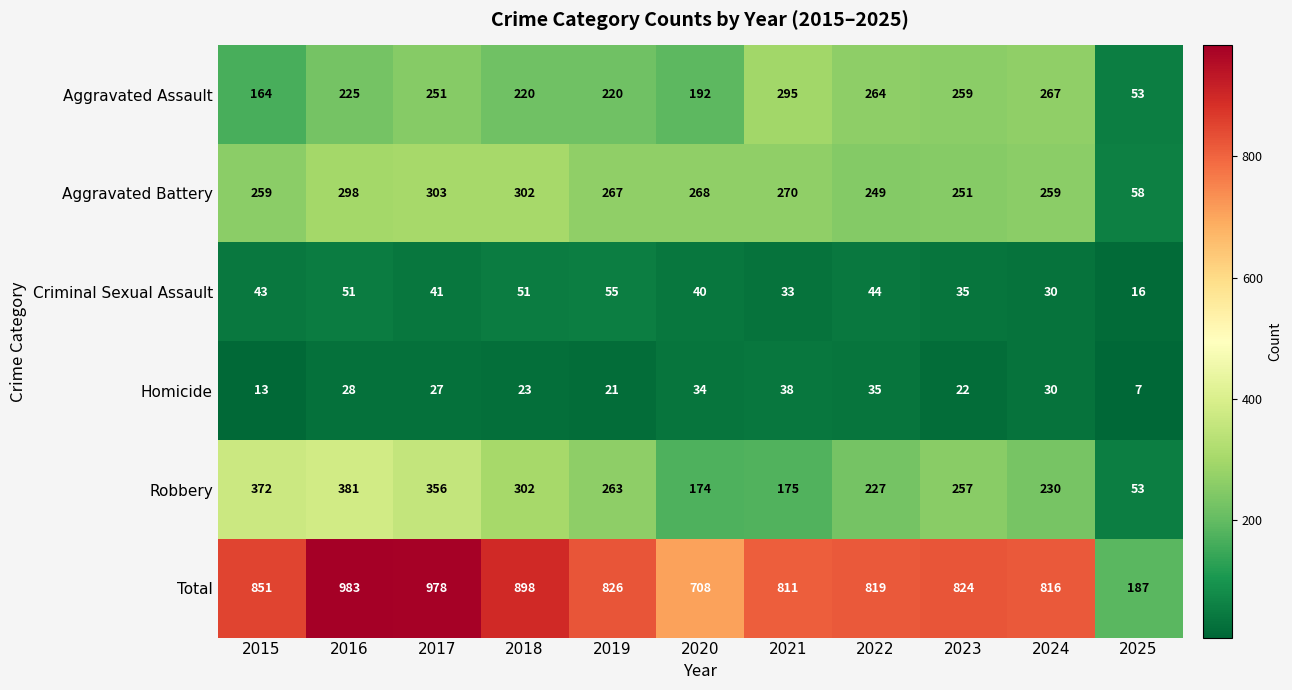

What is the minimum value shown in the chart?

7